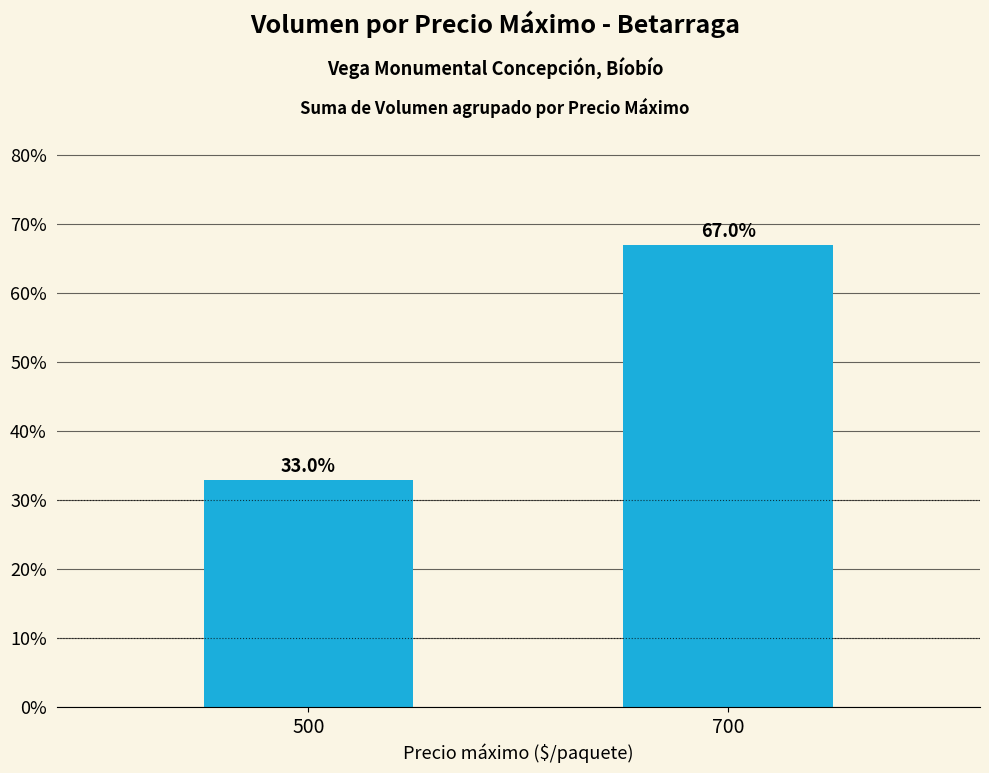

Reading left to right, what are all the values shown in this chart?

33.0	67.0